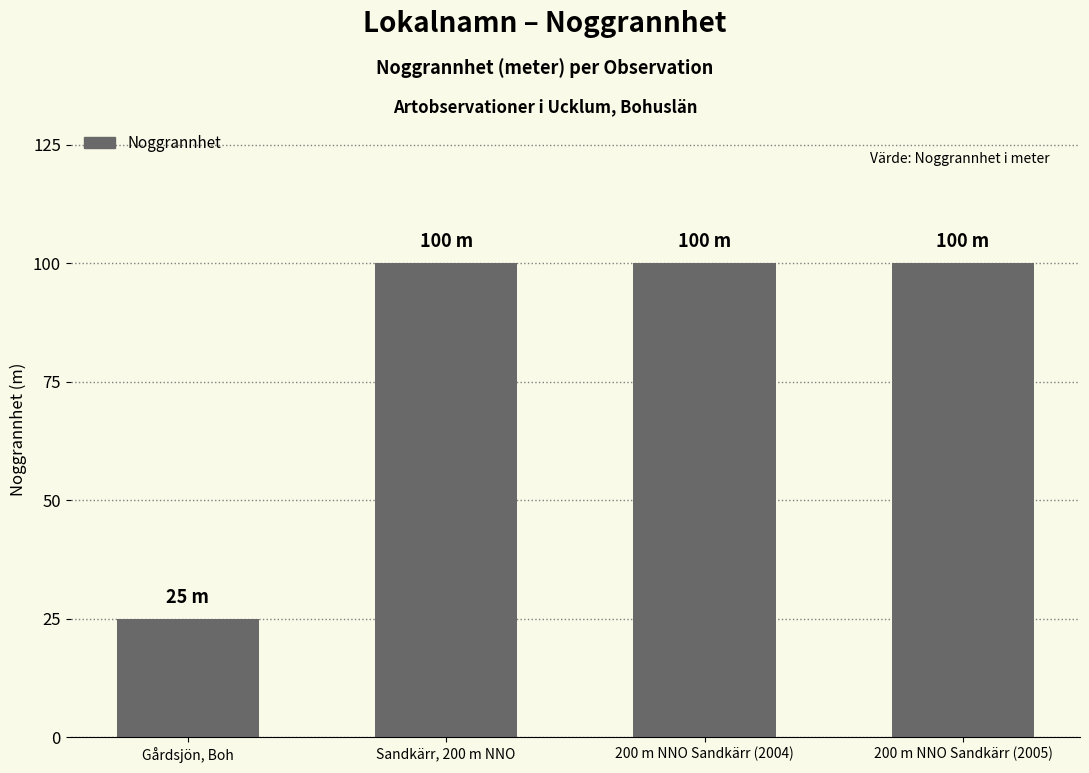

The chart shows a value of 39 at Gårdsjön, Boh. True or false?

False